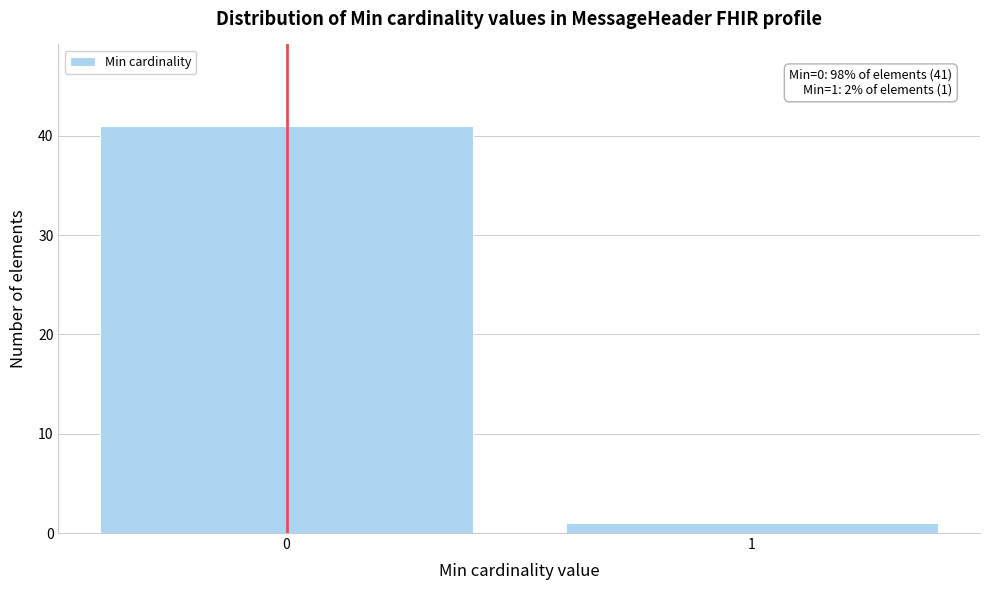

Reading left to right, what are all the values shown in this chart?

0=41	1=1